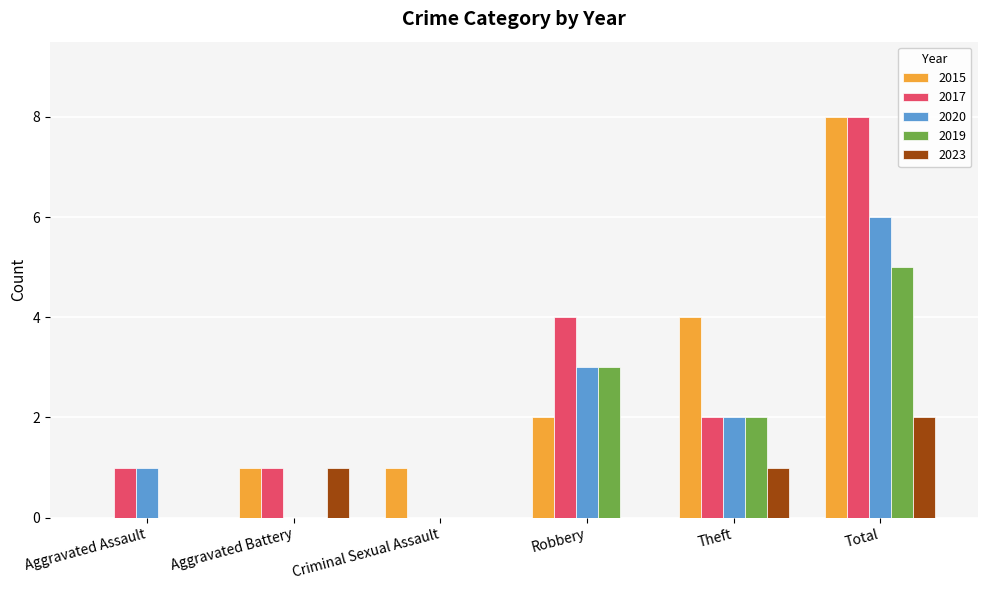

Reading left to right, extract all data points from this chart.

2015: Aggravated Assault=0	Aggravated Battery=1	Criminal Sexual Assault=1	Robbery=2	Theft=4	Total=8
2017: Aggravated Assault=1	Aggravated Battery=1	Criminal Sexual Assault=0	Robbery=4	Theft=2	Total=8
2020: Aggravated Assault=1	Aggravated Battery=0	Criminal Sexual Assault=0	Robbery=3	Theft=2	Total=6
2019: Aggravated Assault=0	Aggravated Battery=0	Criminal Sexual Assault=0	Robbery=3	Theft=2	Total=5
2023: Aggravated Assault=0	Aggravated Battery=1	Criminal Sexual Assault=0	Robbery=0	Theft=1	Total=2